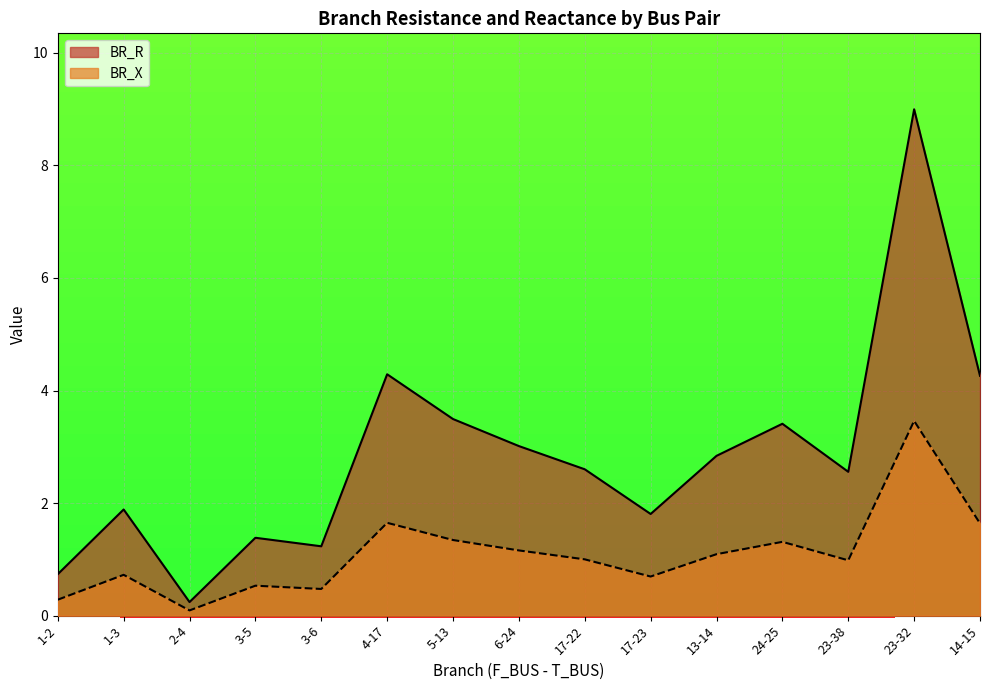

What is the highest value of the BR_X series?

3.5